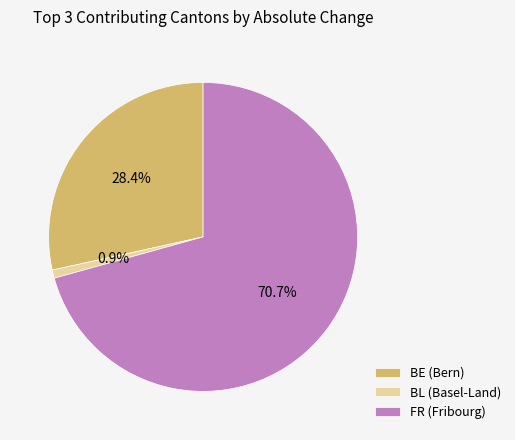

Do BL (Basel-Land) and FR (Fribourg) together represent more than half of the pie?

Yes